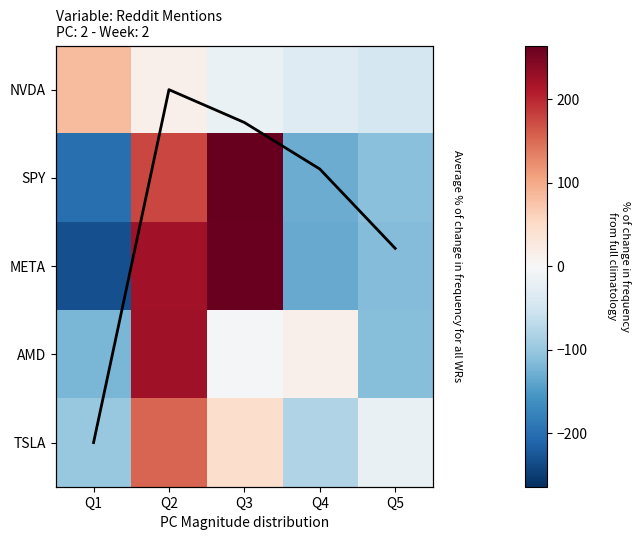

At which label does TSLA first exceed -19?

Q2